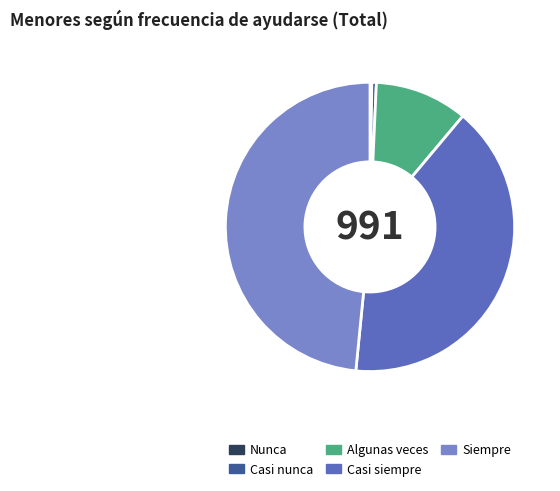

Does any single category account for the majority?

No